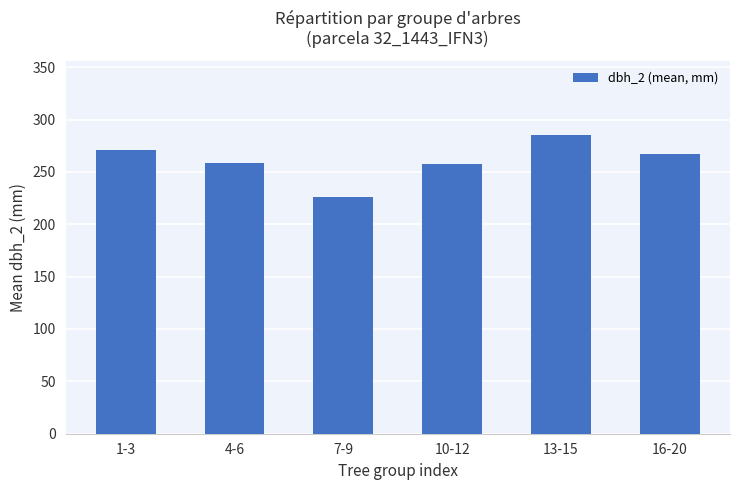

What is the smallest value displayed?

226.0